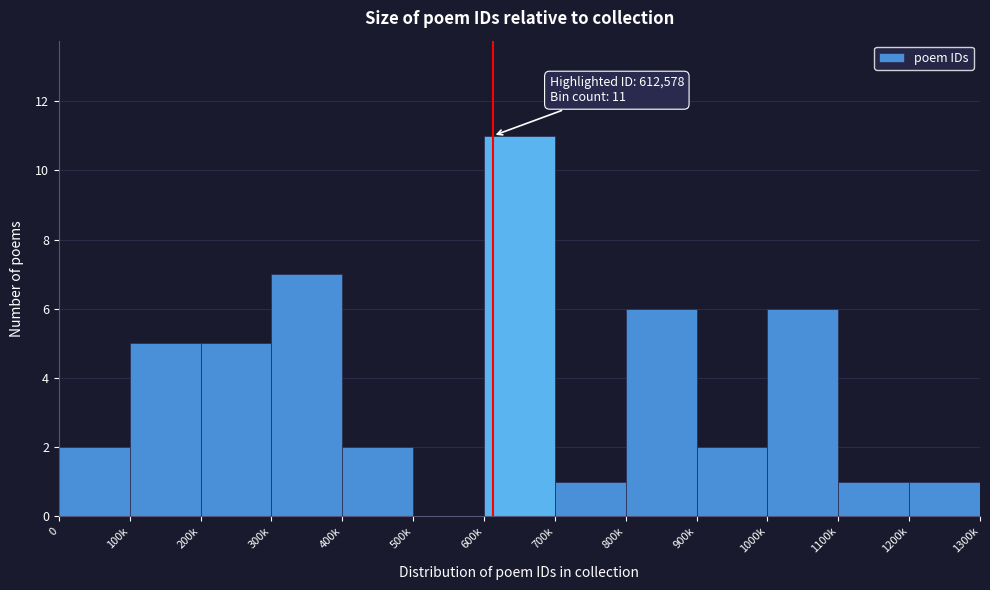

Reading left to right, what are all the values shown in this chart?

0=2	100k=5	200k=5	300k=7	400k=2	500k=0	600k=11	700k=1	800k=6	900k=2	1000k=6	1100k=1	1200k=1